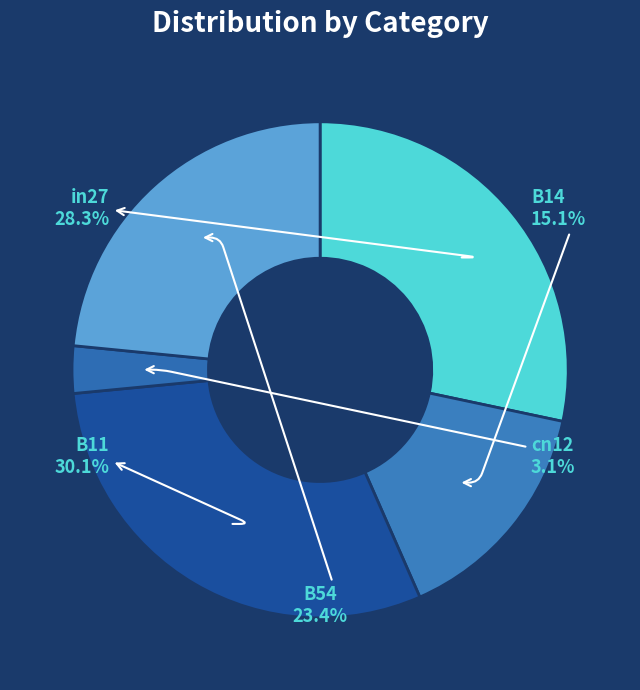

What is the total percentage of cn12 and in27?

31.4%